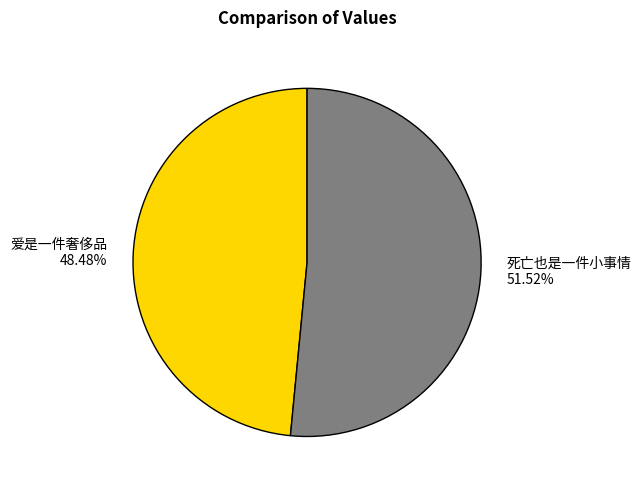

How much of the chart is everything except 爱是一件奢侈品?

51.5%